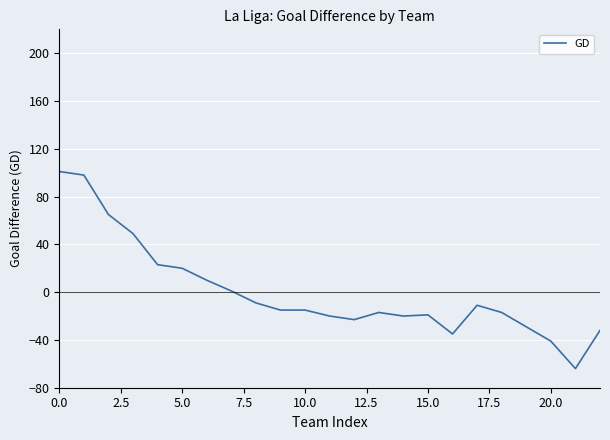

What is the difference between the maximum and minimum values?

165